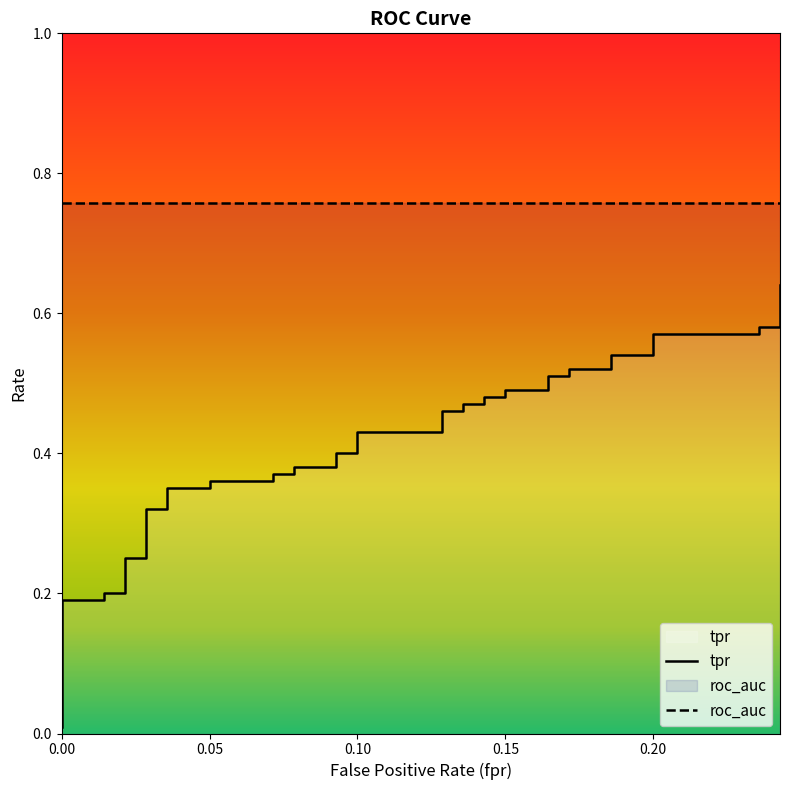

At which category is the sum across all series the highest?

39